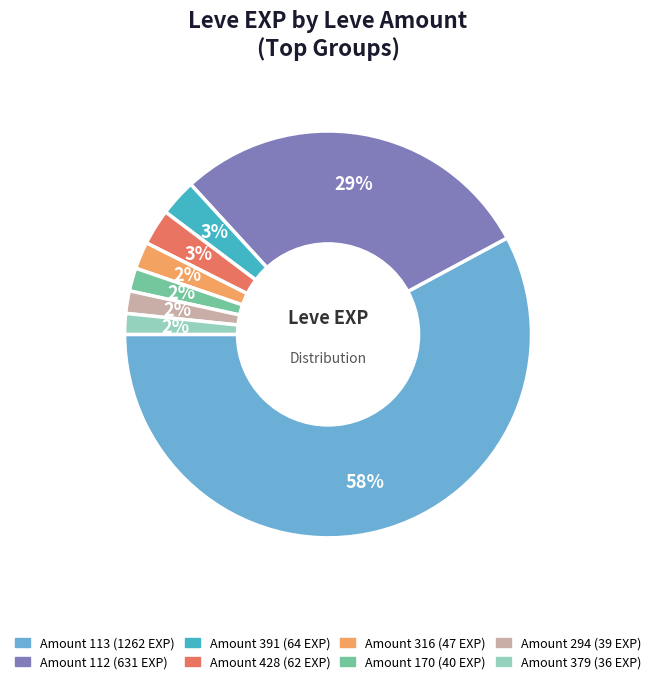

How many slices are in this pie chart?

8